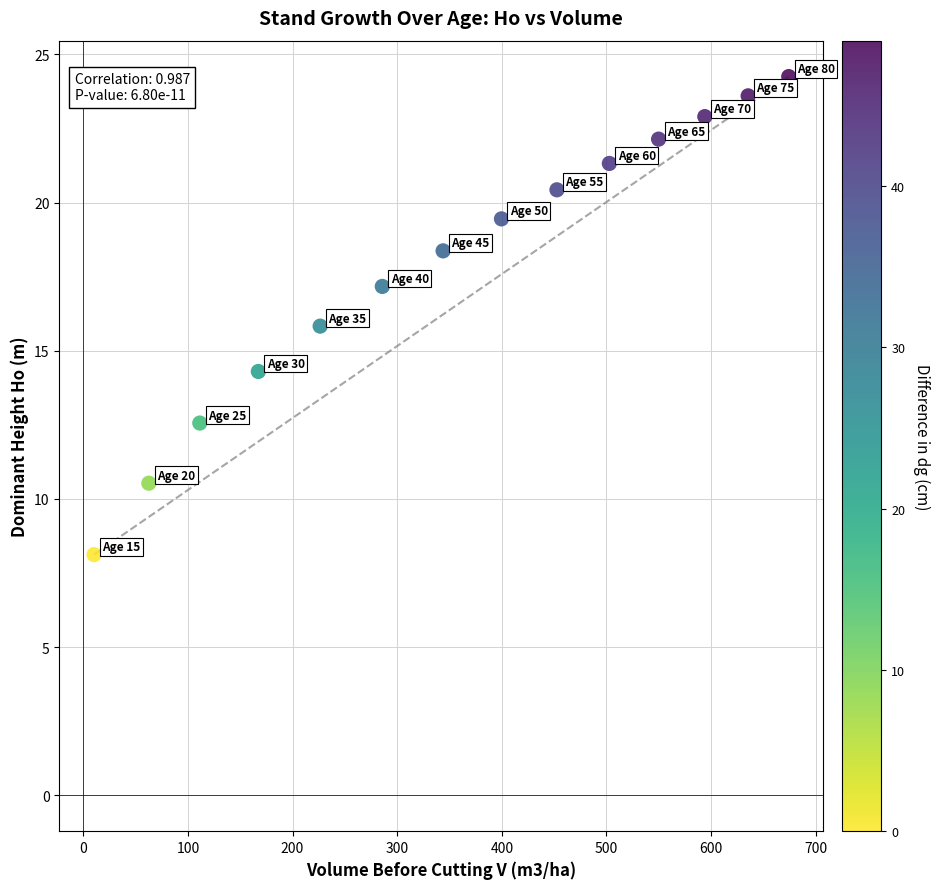

What is the range of Y values (max minus min)?

16.1